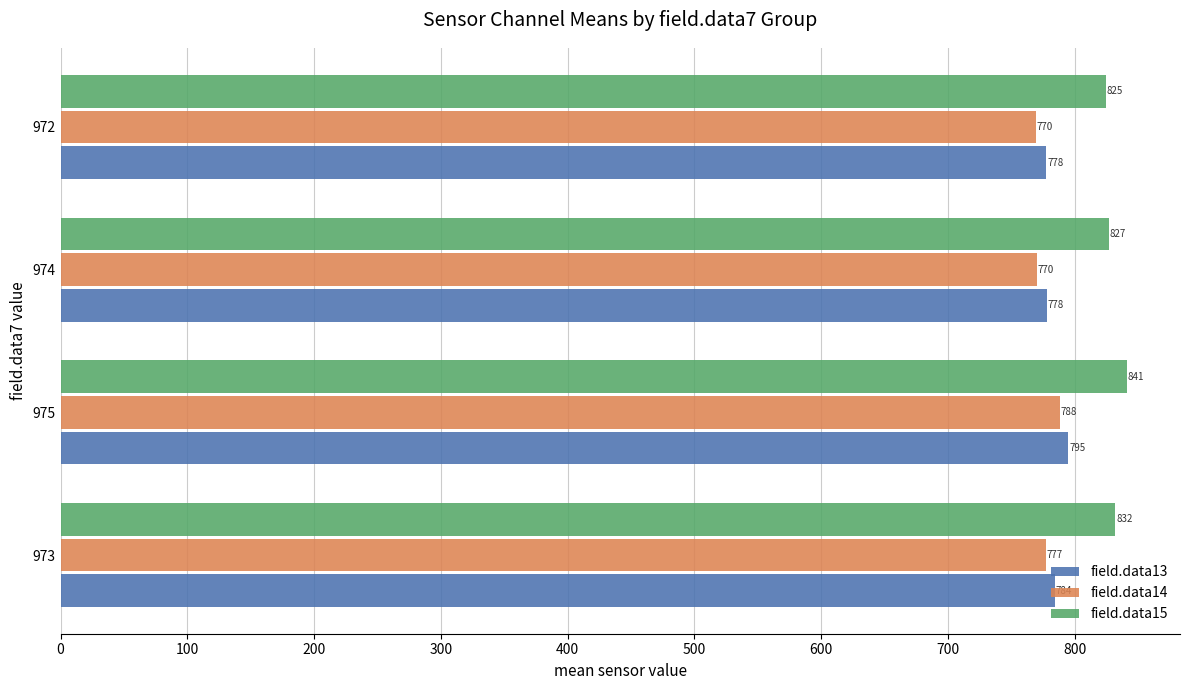

True or false: field.data14 has a value of 770.5 at 974.

True